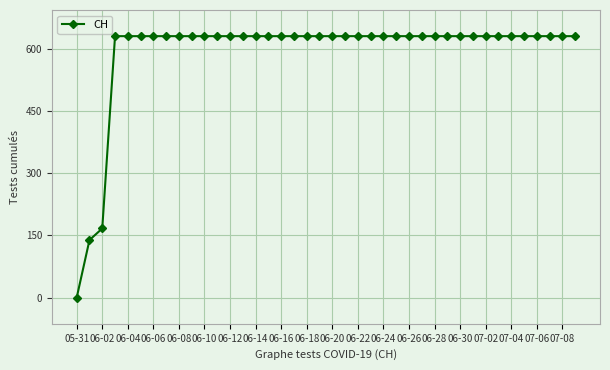

How many positive values are there?

39